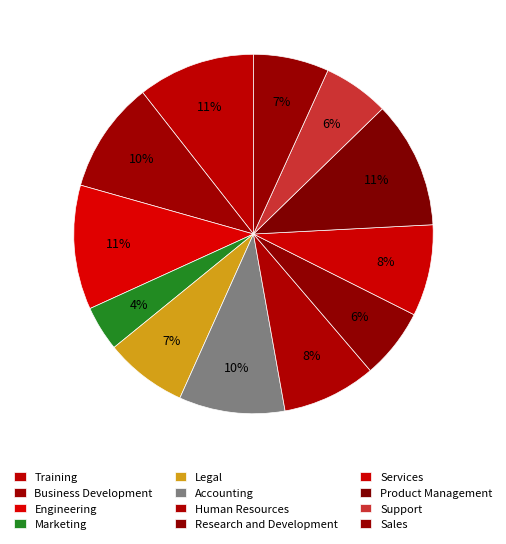

Rank the categories by value from lowest to highest.

Marketing, Support, Research and Development, Sales, Legal, Services, Human Resources, Accounting, Business Development, Training, Engineering, Product Management